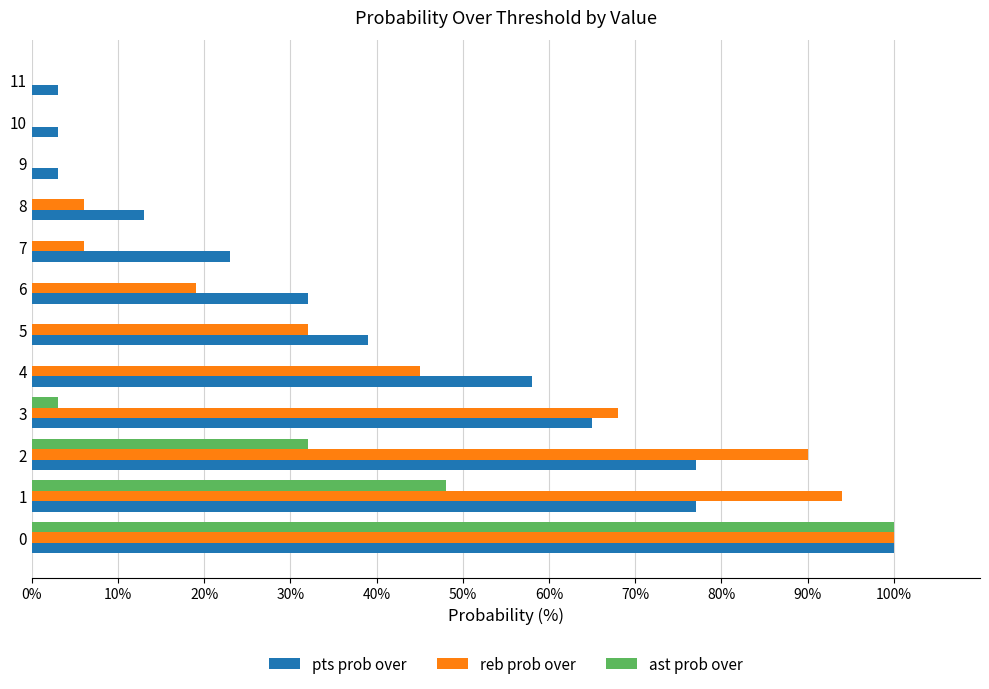

Between 0 and 7, which series saw the biggest shift?

ast prob over